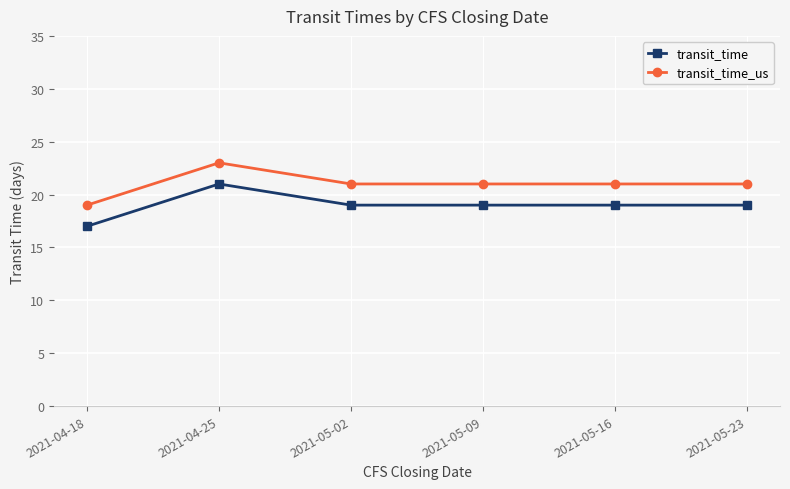

Count the transit_time_us values in the range 21 to 22.

4